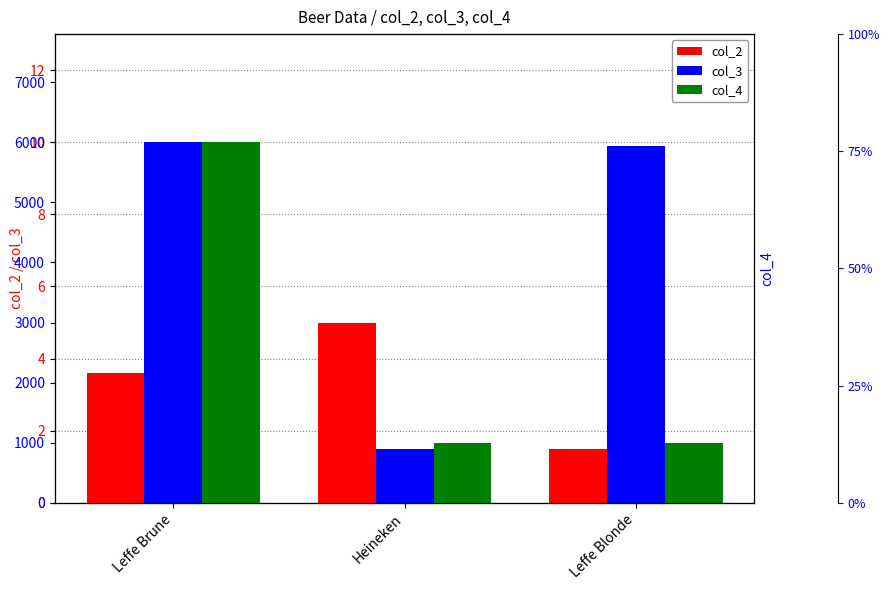

How many values in the col_4 series exceed 1000?

1